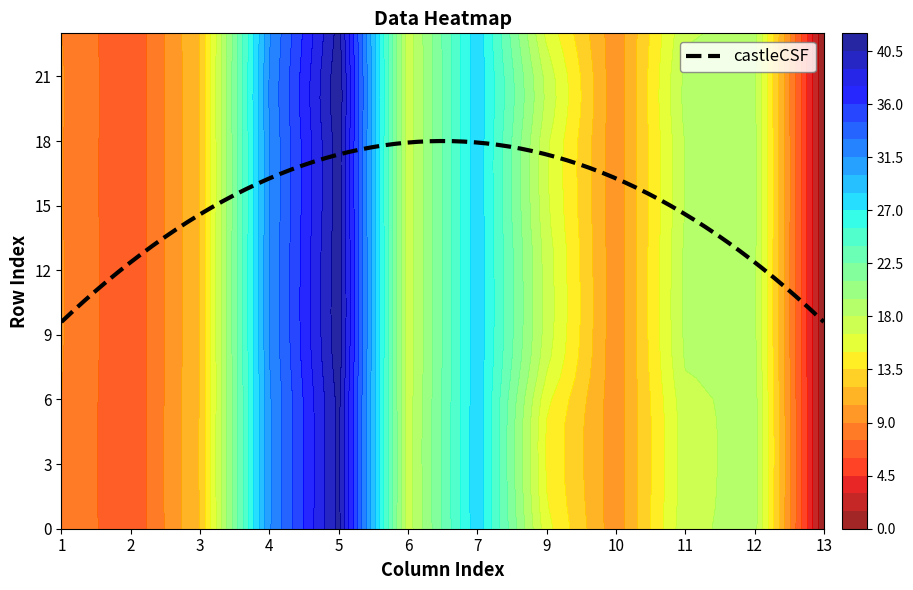

What is the maximum value for castleCSF?

18.0